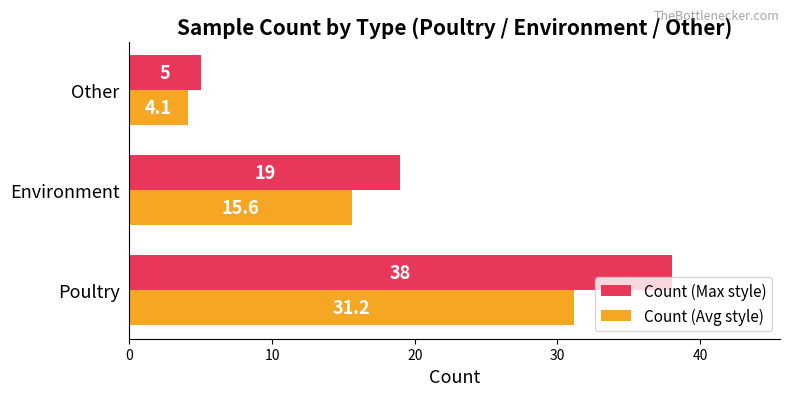

Which category has the highest value in the Count (Max style) series?

Poultry